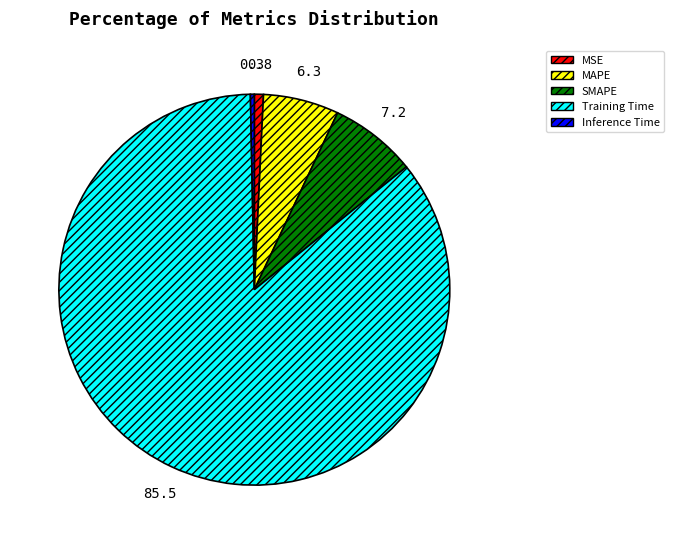

Which slice is the largest?

Training Time